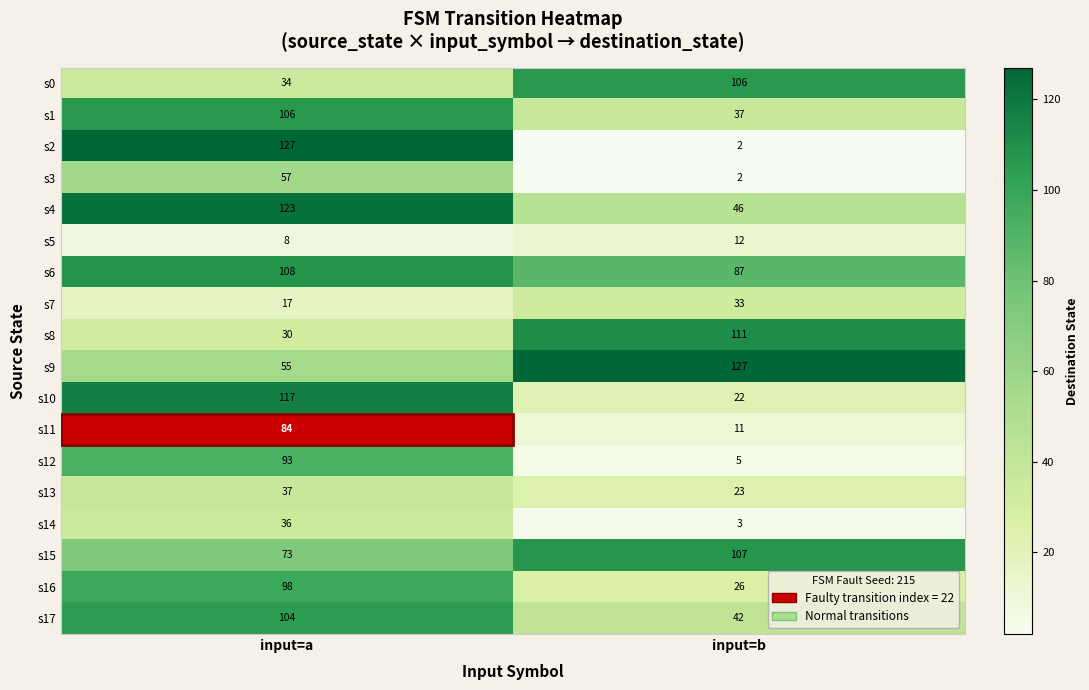

Is the value of s10 at input=b greater than the value of s7 at input=a?

Yes